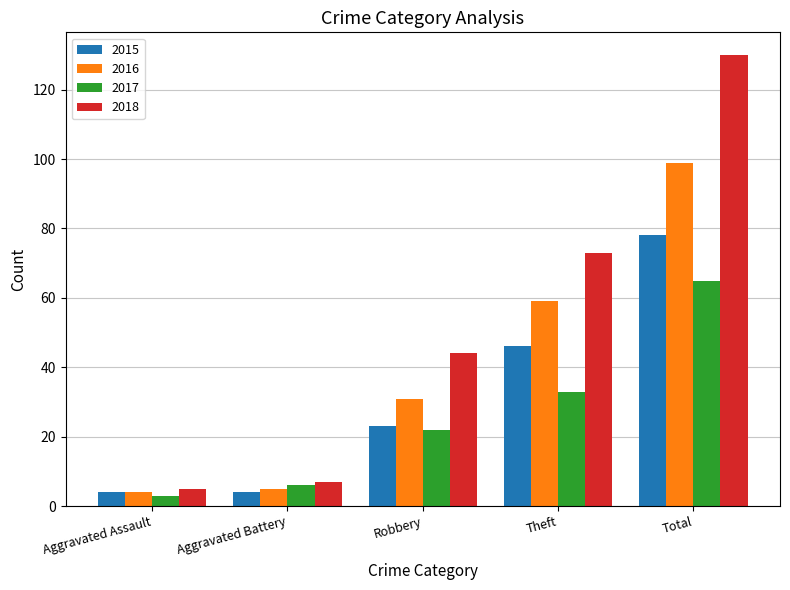

Which series has the largest total across all categories?

2018